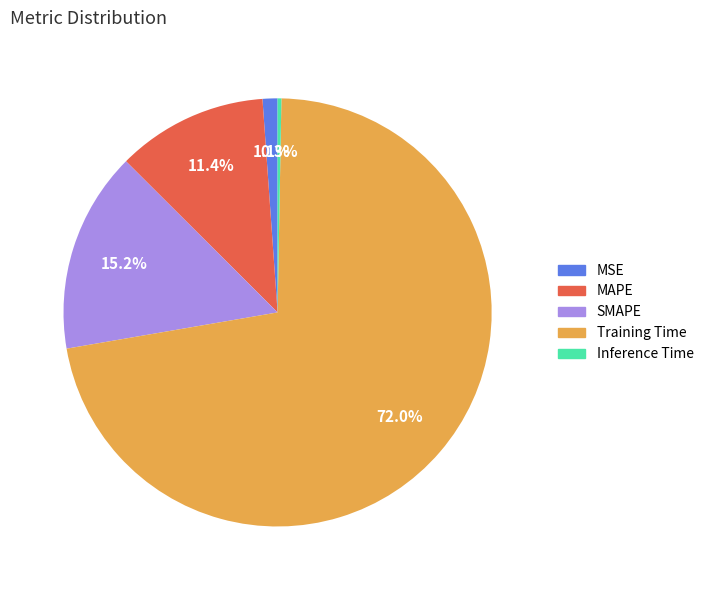

True or false: SMAPE accounts for 15% of the total.

True